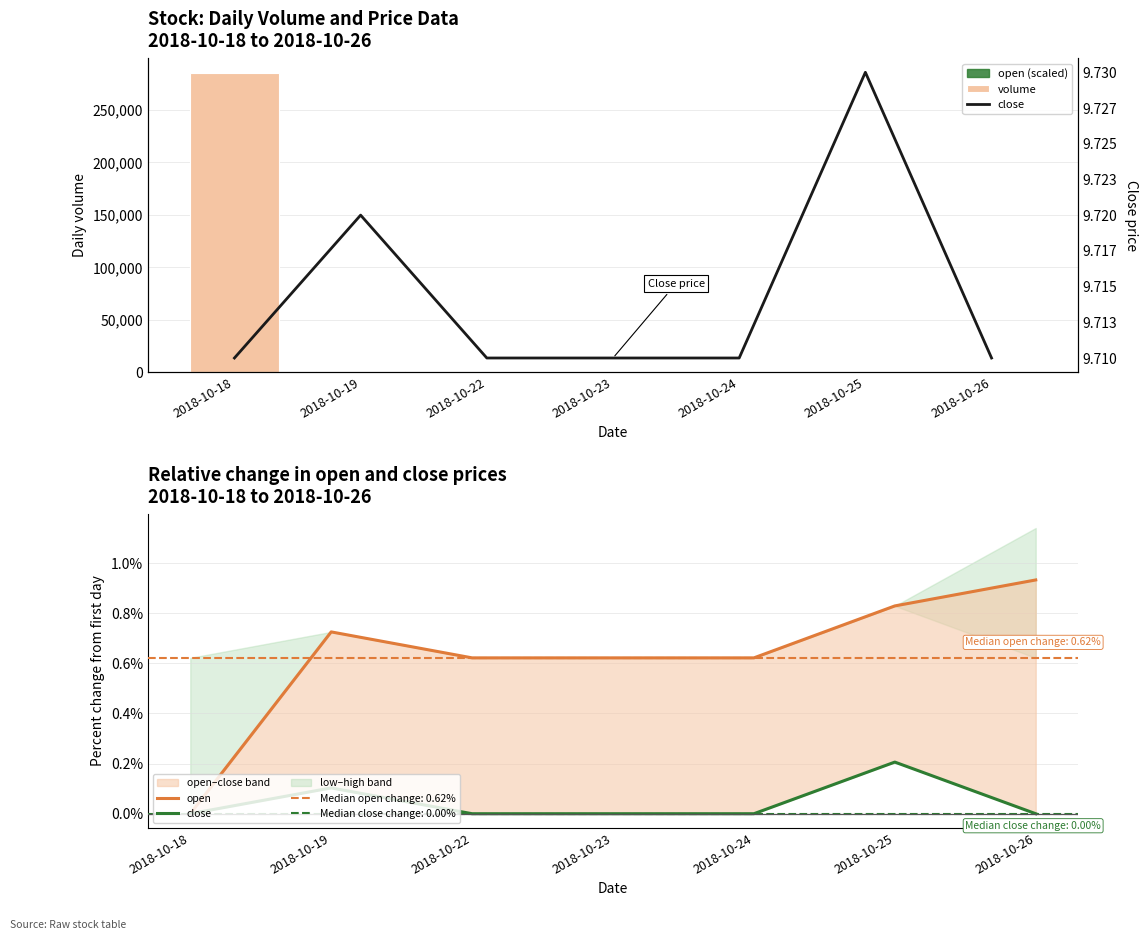

List the series in order of their peak value, highest first.

volume, close, open